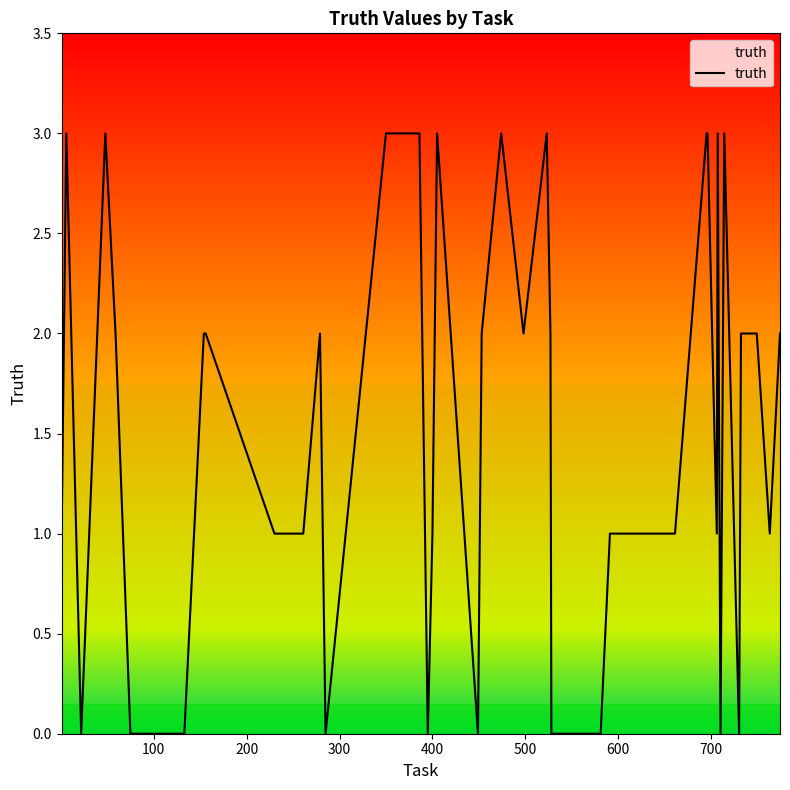

What is the difference between the second highest and minimum values?

3